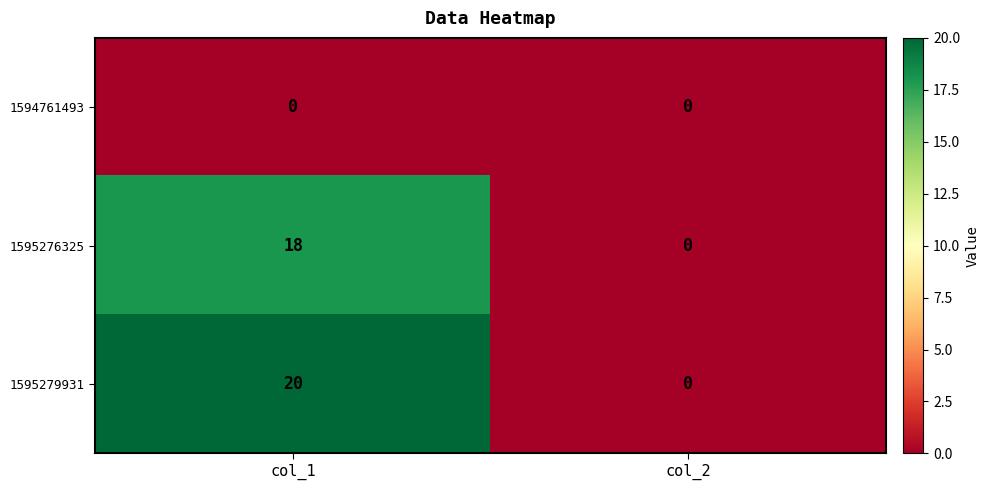

The 1595279931 series shows 0 at col_2. True or false?

True